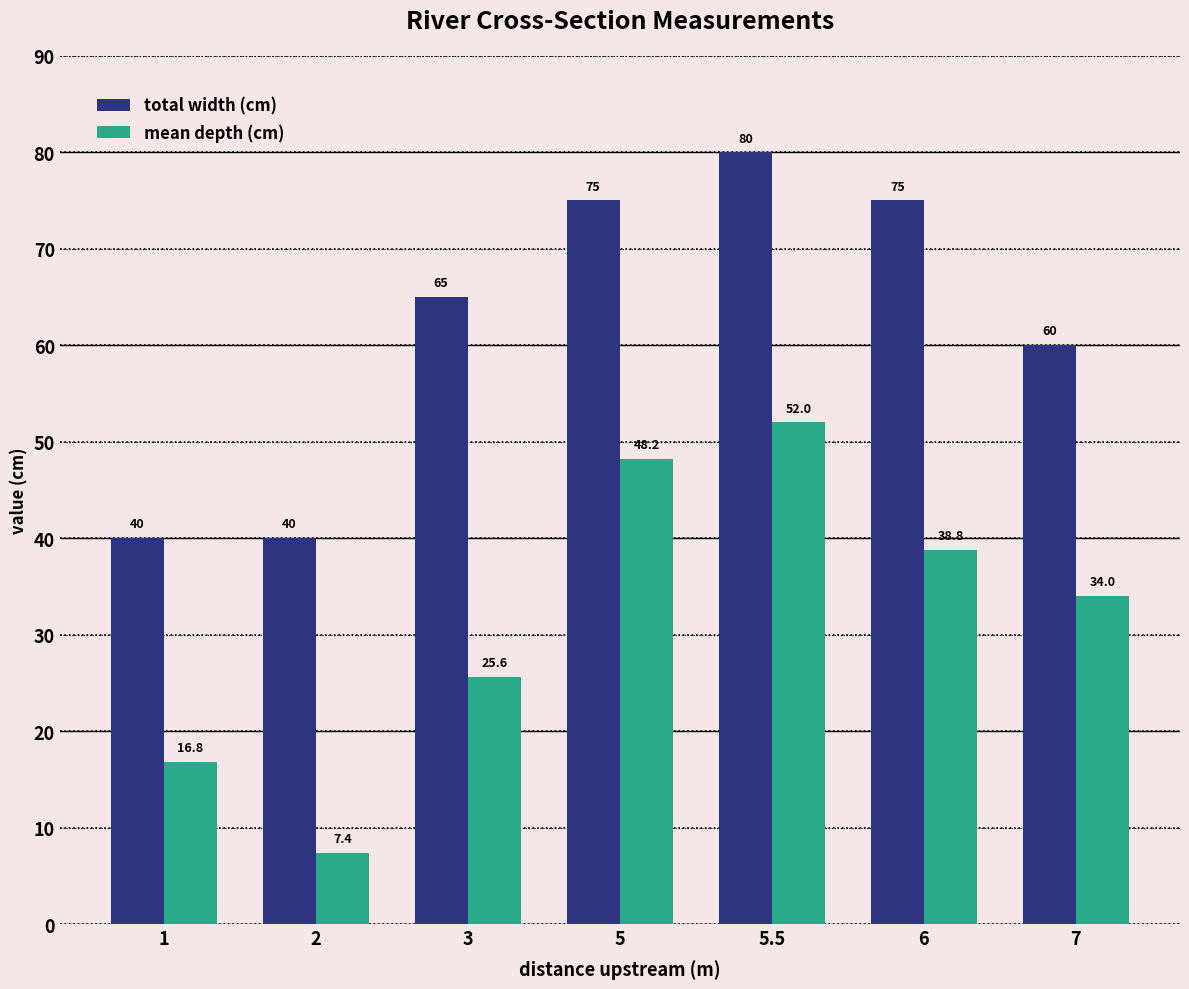

Reading right to left, extract all data points from this chart.

total width (cm): 60.0	75.0	80.0	75.0	65.0	40.0	40.0
mean depth (cm): 34.0	38.8	52.0	48.2	25.6	7.4	16.8